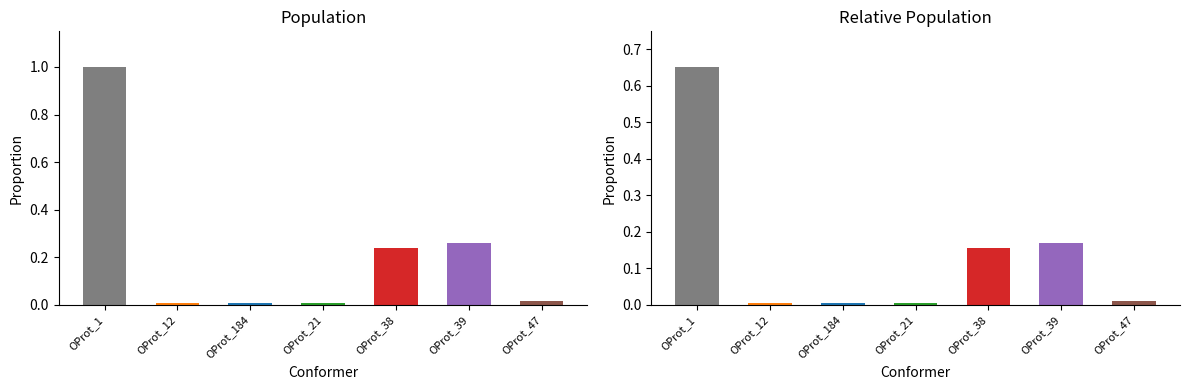

What are all the series names shown in the legend?

Population, Relative Population